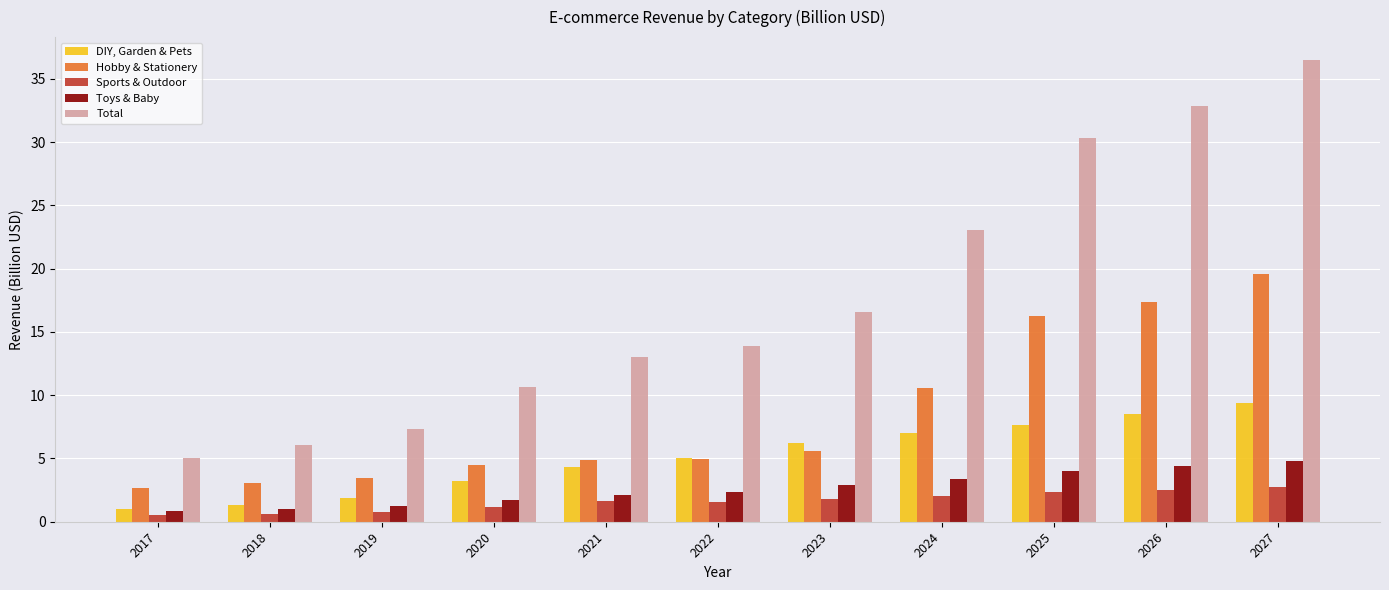

What is the difference between the second highest and second lowest values in the Toys & Baby series?

3.4